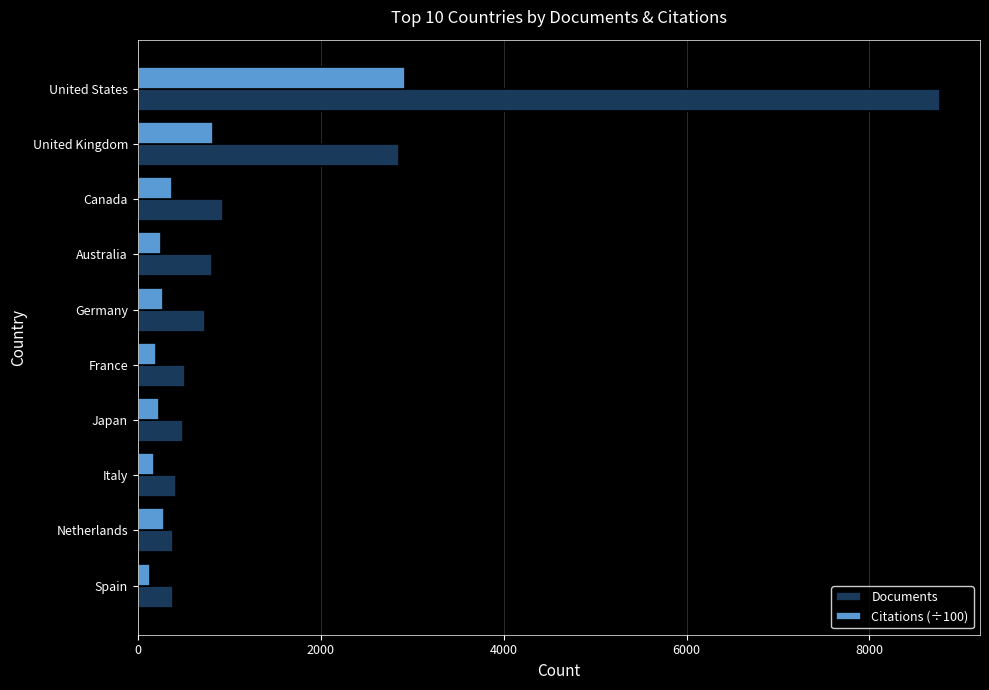

What is the average value of the Documents series?

1630.5